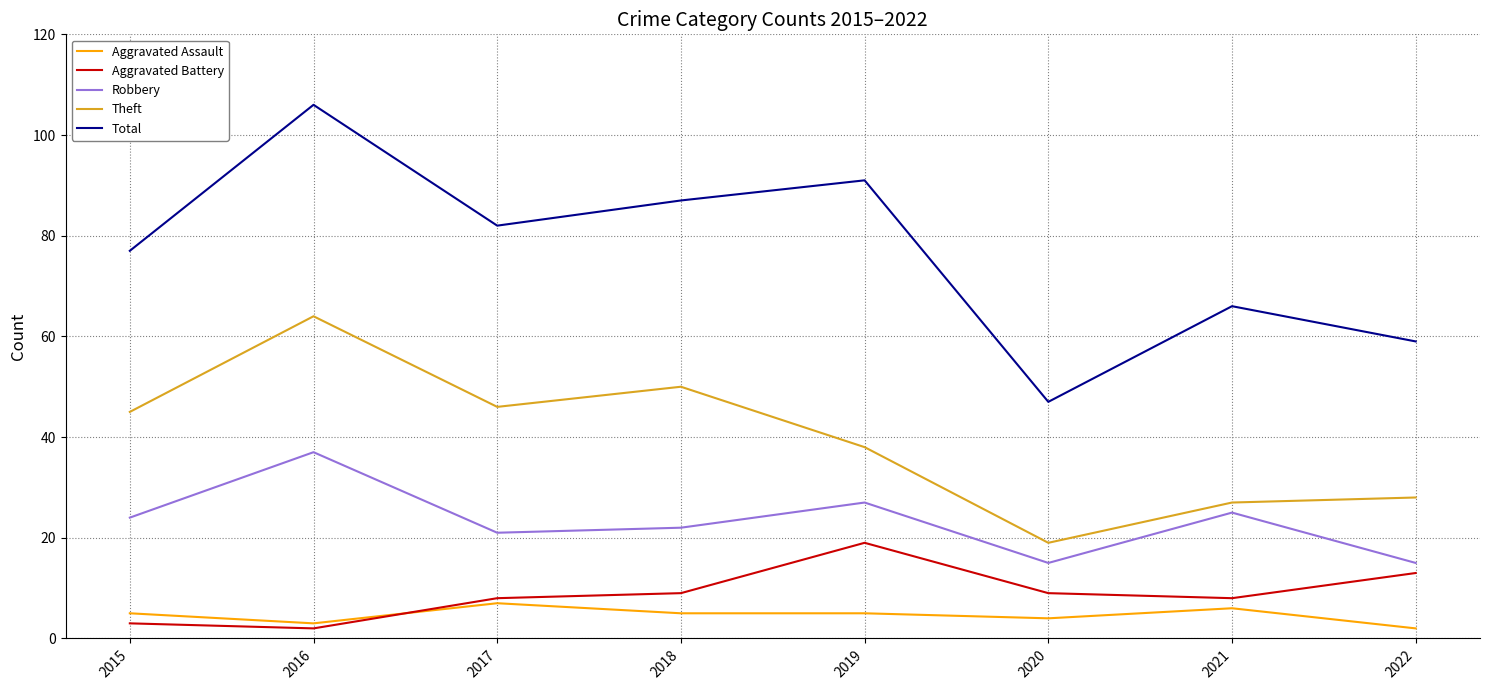

True or false: Total and Robbery intersect in this chart.

False